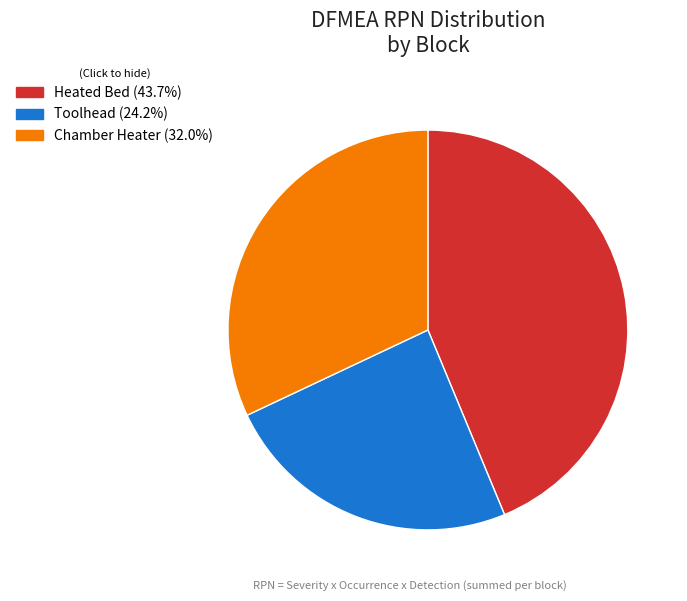

Count the number of slices in the pie.

3